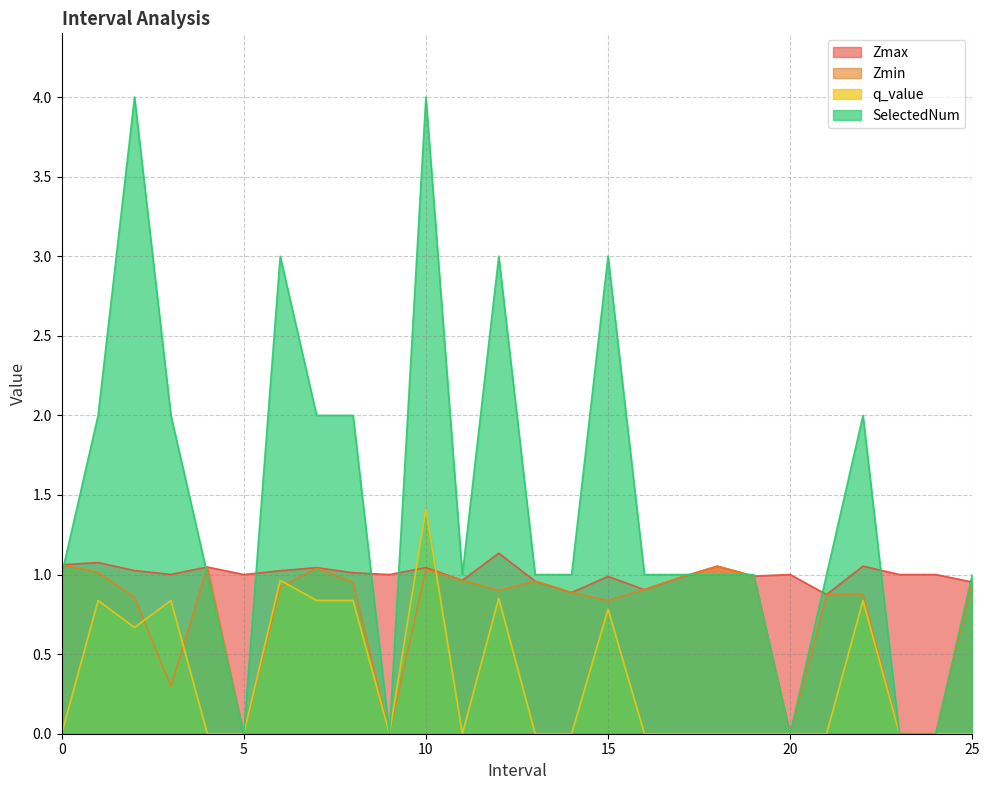

Which category has the highest value across all series?

2.0